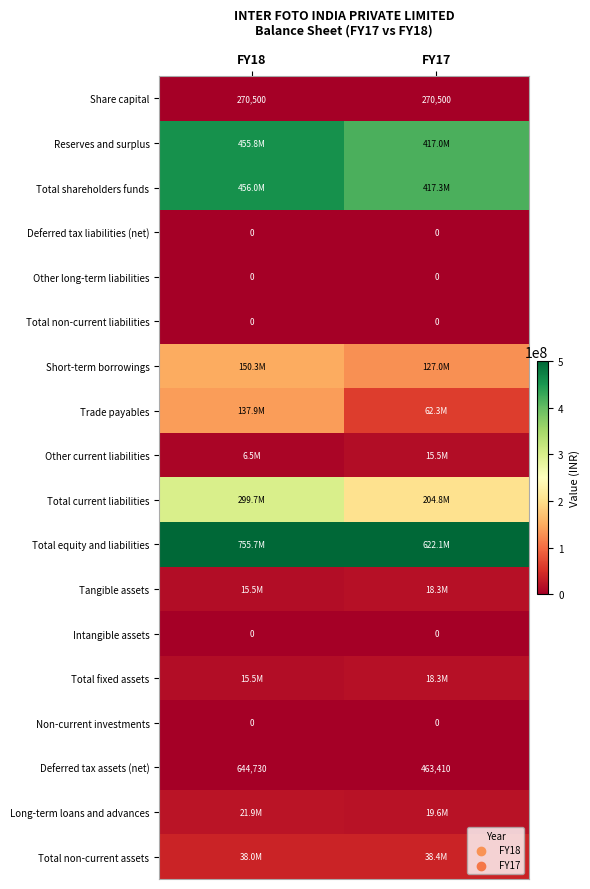

What is the average value of the Deferred tax assets (net) series?

554070